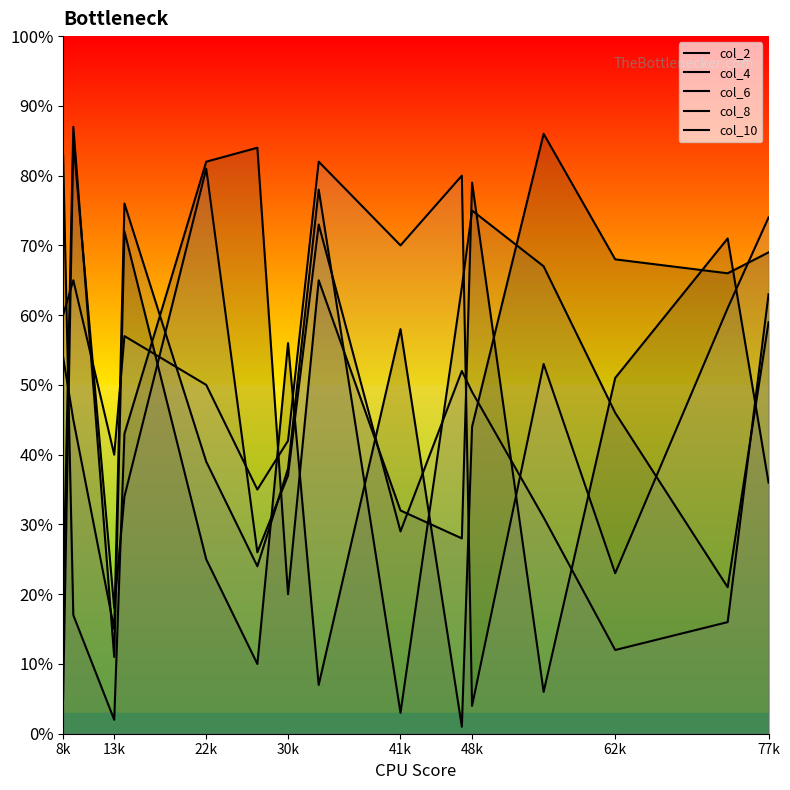

True or false: col_8 has more than 2 points higher than both neighbors.

True